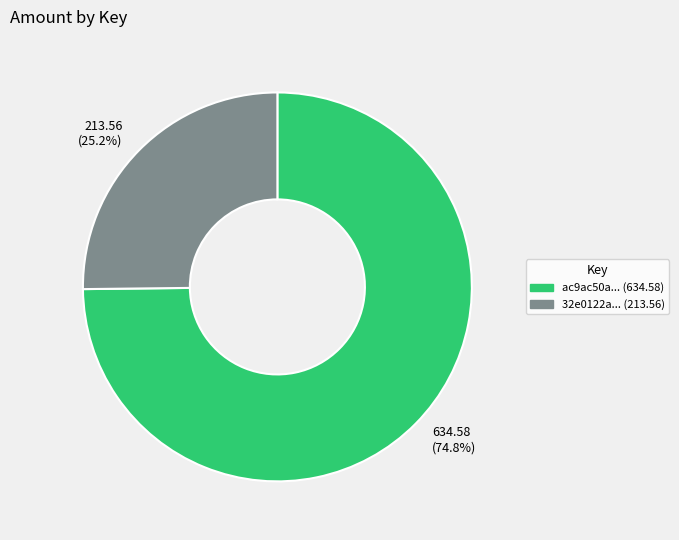

Count the number of slices in the pie.

2